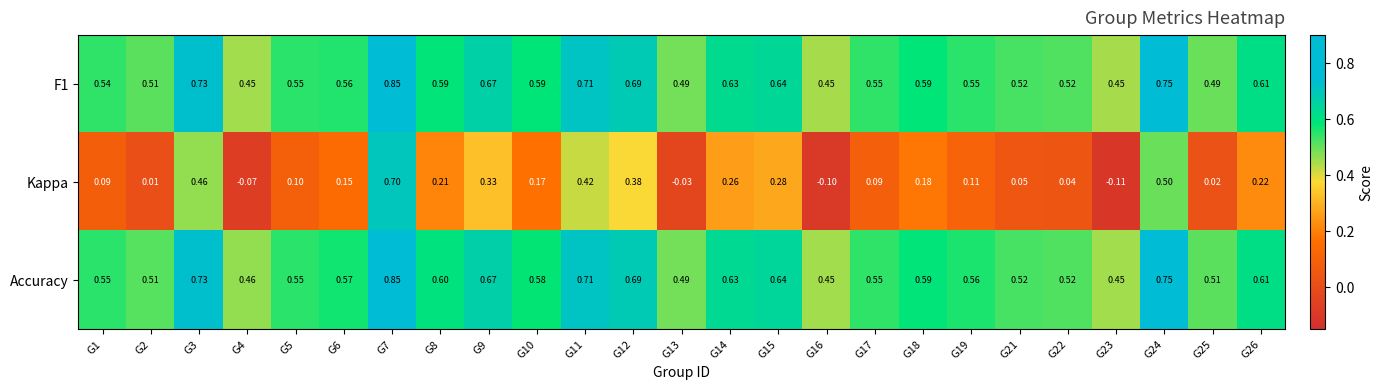

Between G22 and G23, which series saw the biggest shift?

Kappa